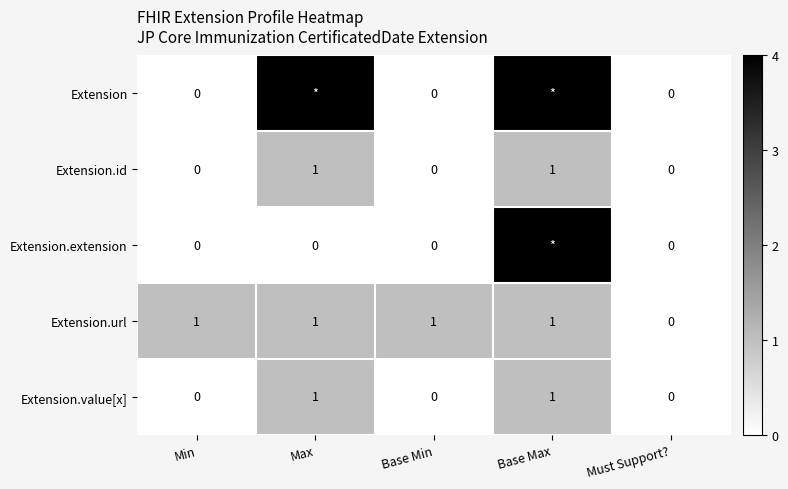

What is the total value across all series at Max?

7